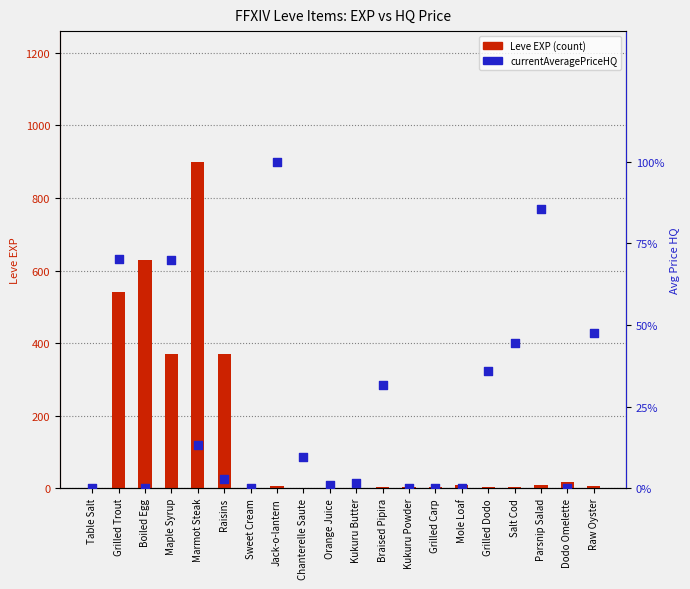

What are all the series names shown in the legend?

Leve EXP, currentAveragePriceHQ